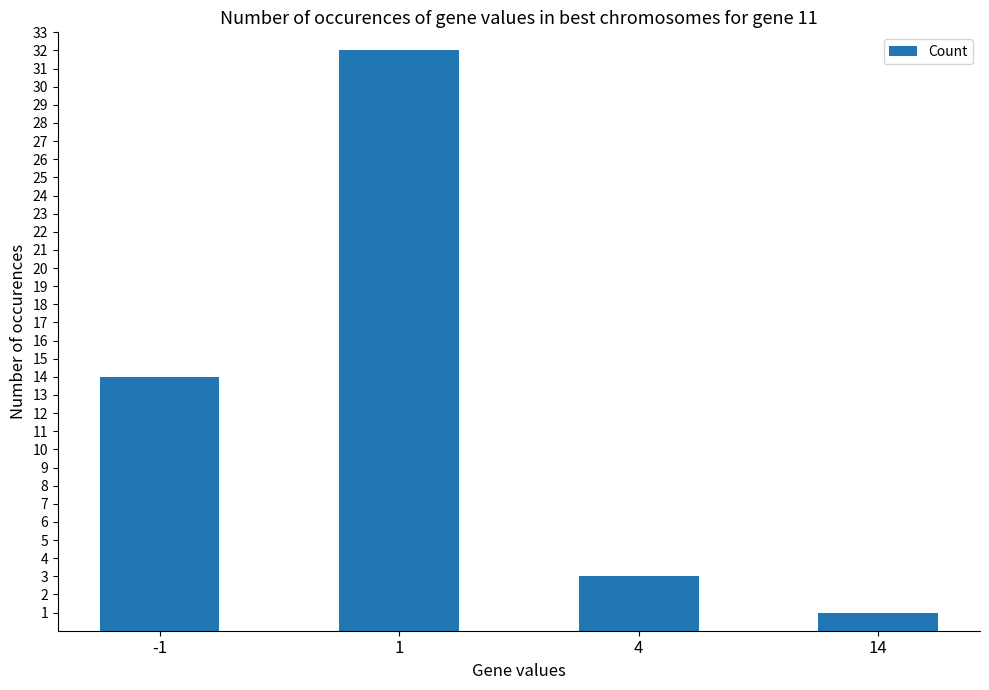

True or false: the data shows 32 at 1.

True